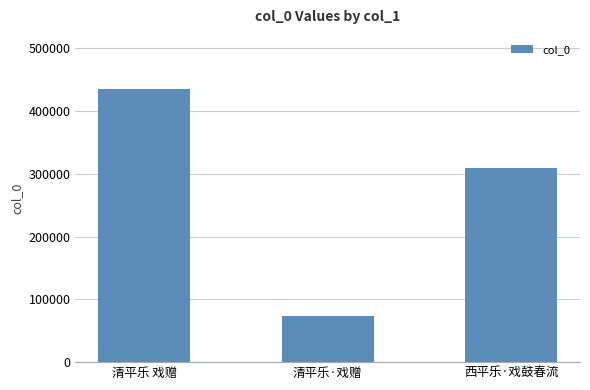

Does the chart contain any negative values?

No